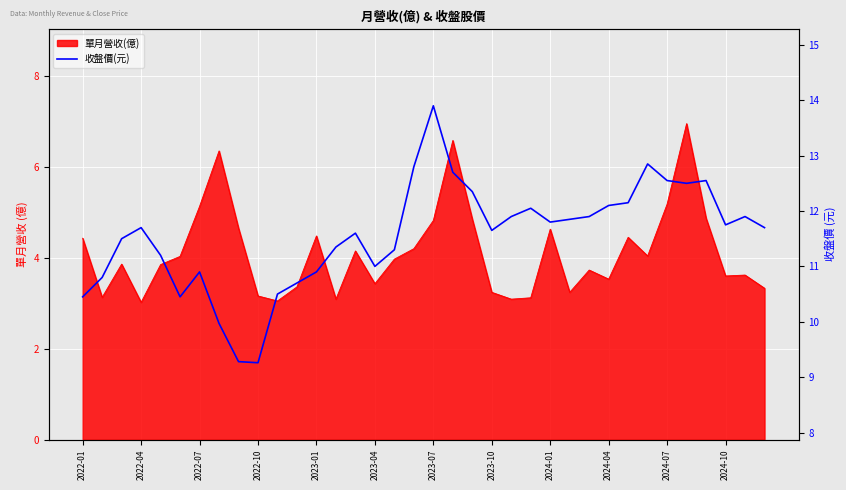

What is the greatest value displayed?

13.9